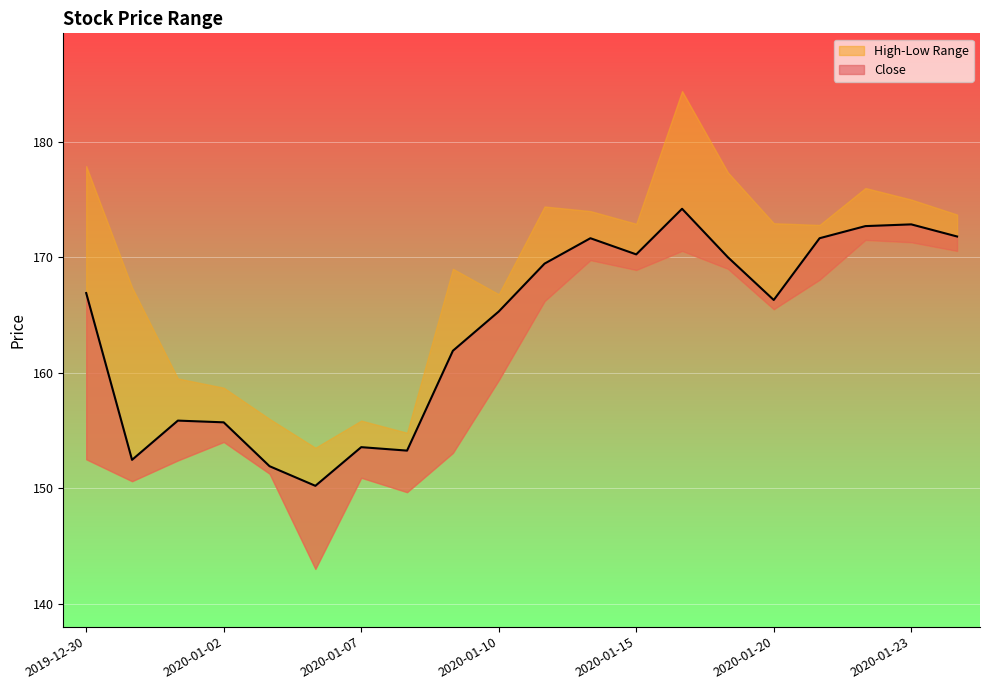

Which category has the highest value in the Close series?

2020-01-16